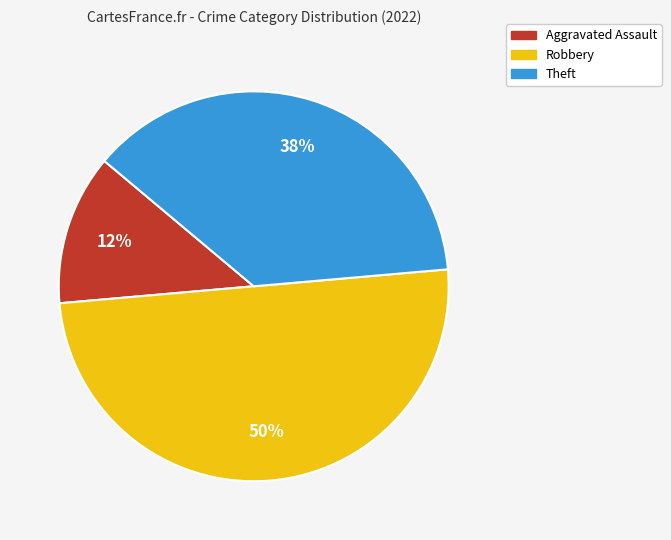

Count the number of slices in the pie.

3